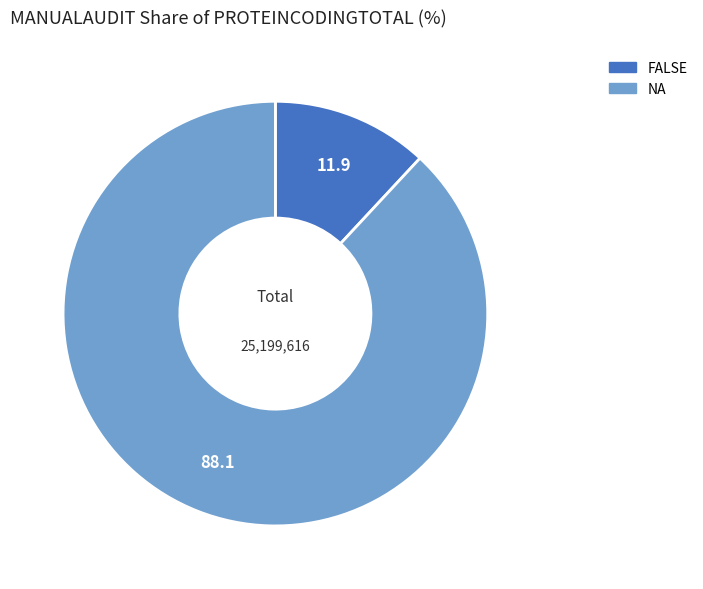

Is there a majority slice in this chart?

Yes